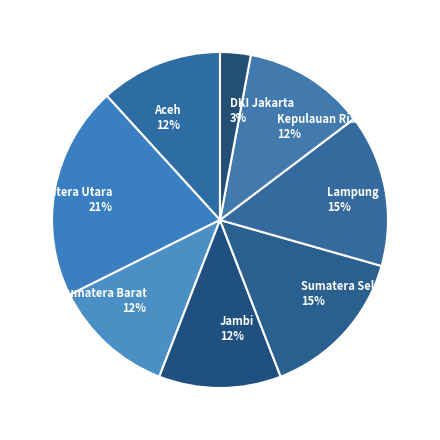

Do Jambi and Kepulauan Riau together represent more than half of the pie?

No